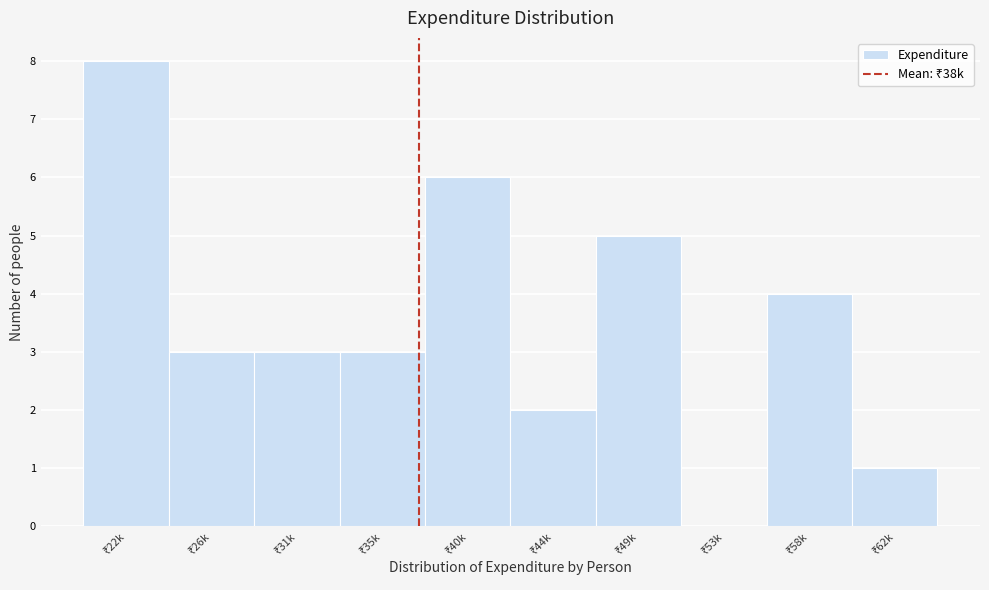

What is the maximum value shown in the chart?

8